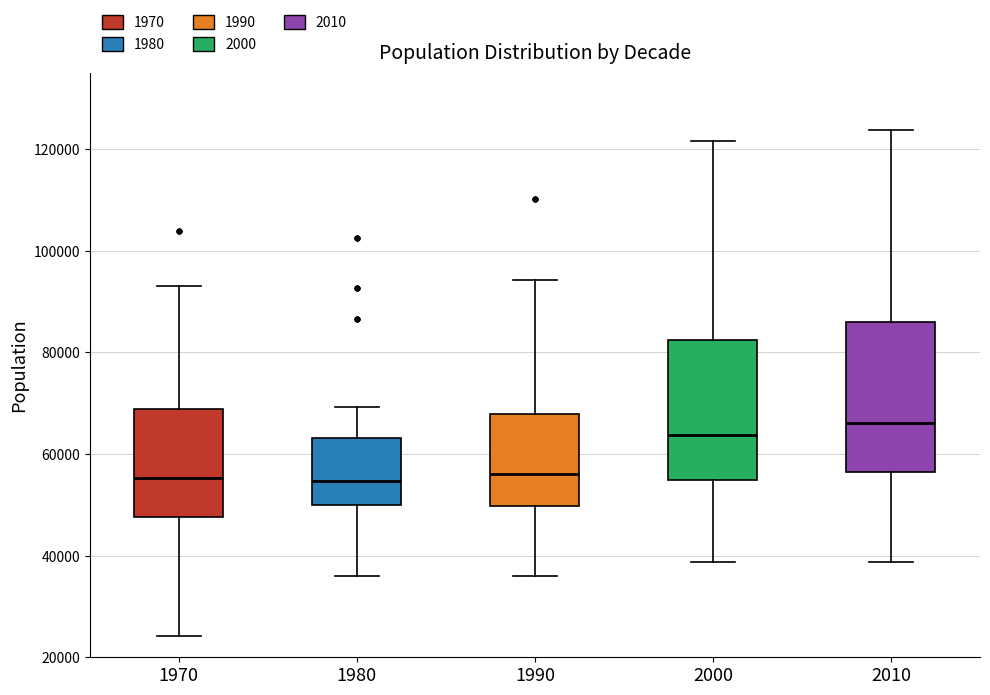

Comparing the boxes themselves (not the whiskers), which one is the tallest?

2010